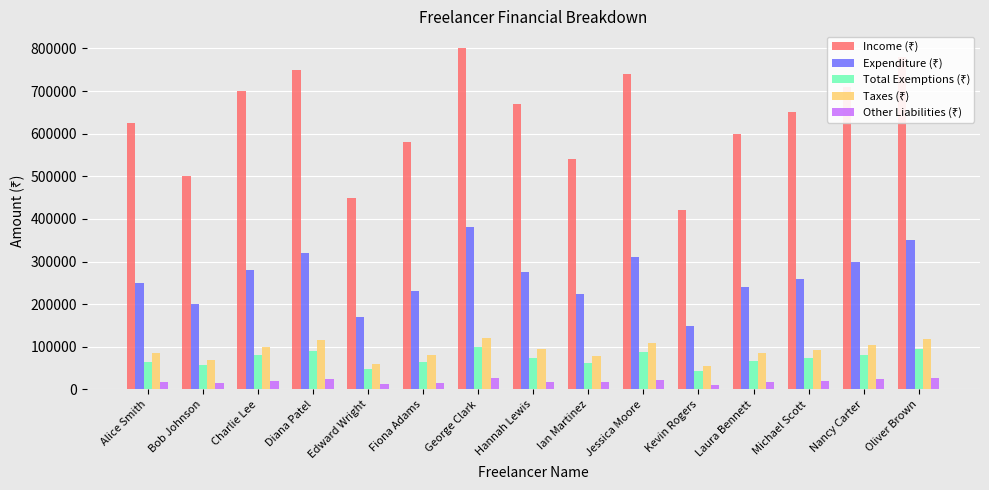

What is the spread (max minus min) of values at Oliver Brown?

753500